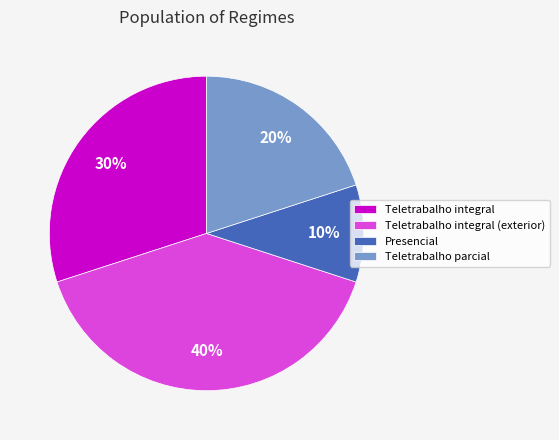

Which slice is the smallest?

Presencial